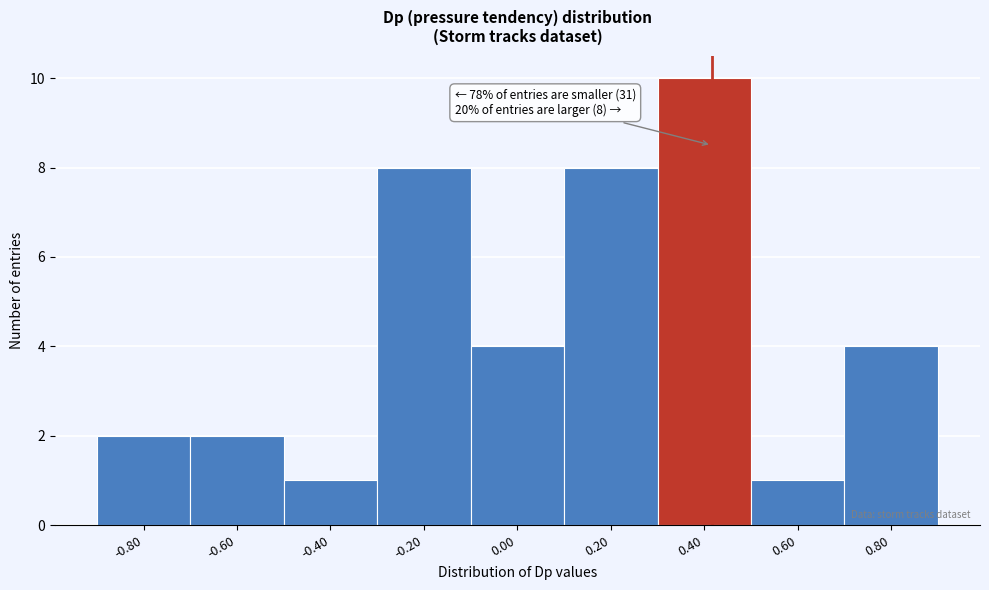

Reading left to right, transcribe all the data shown in this chart.

-0.80=2	-0.60=2	-0.40=1	-0.20=8	0.00=4	0.20=8	0.40=10	0.60=1	0.80=4